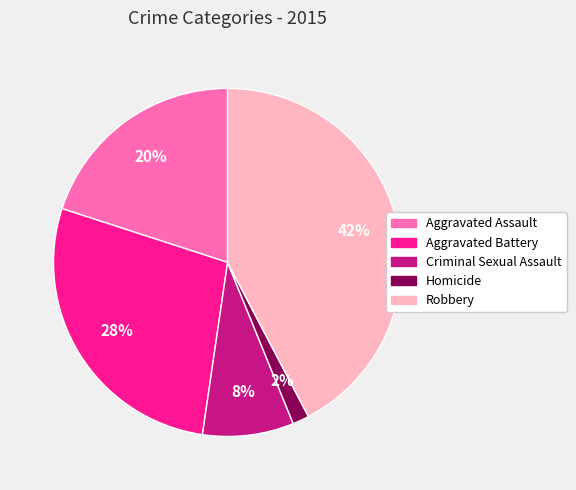

To the nearest percent, what percentage of the pie is Robbery?

42%